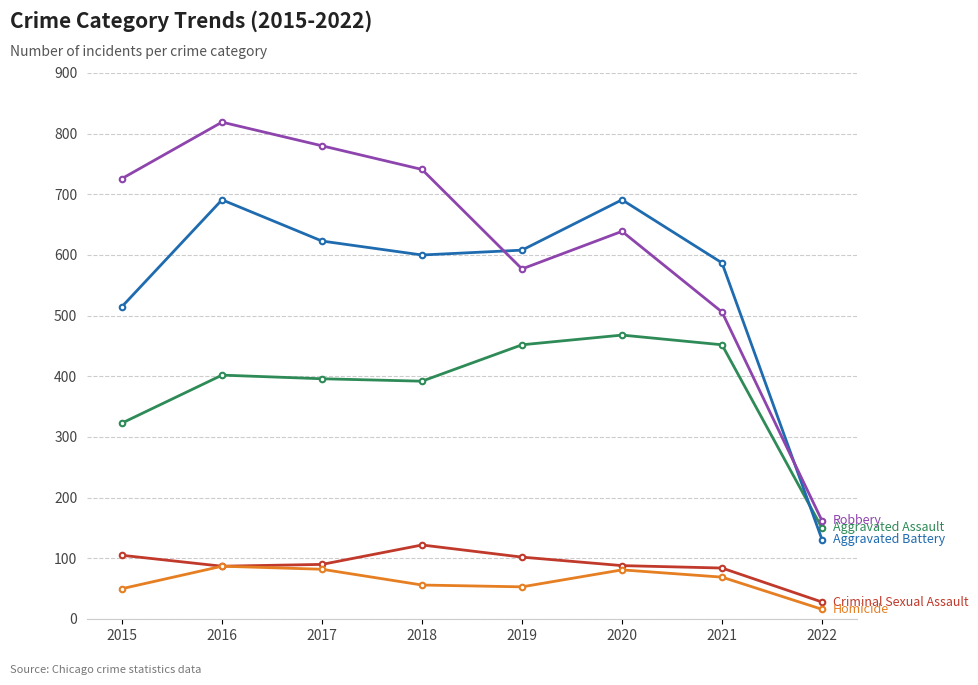

Is this an area chart (filled region under the line)?

No